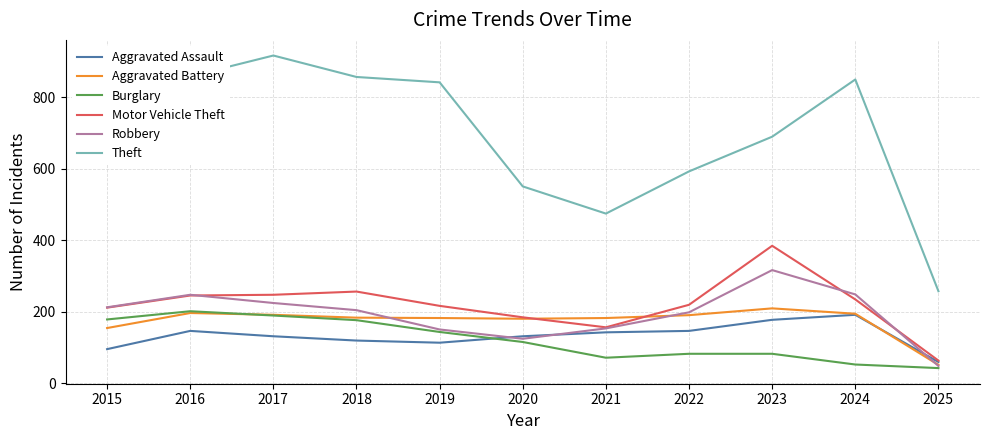

List the series in order of their peak value, lowest first.

Aggravated Assault, Burglary, Aggravated Battery, Robbery, Motor Vehicle Theft, Theft